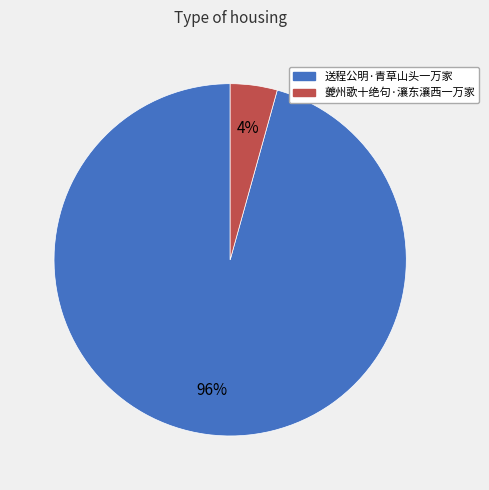

Rank the categories by value from lowest to highest.

夔州歌十绝句·瀼东瀼西一万家, 送程公明·青草山头一万家